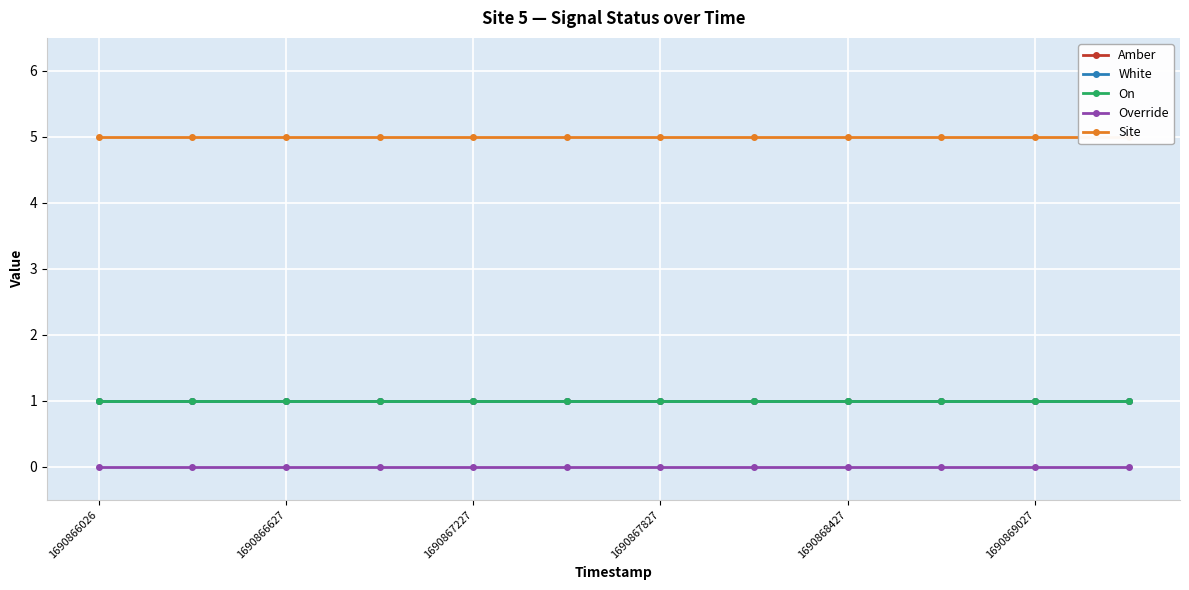

What is the highest value of the Site series?

5